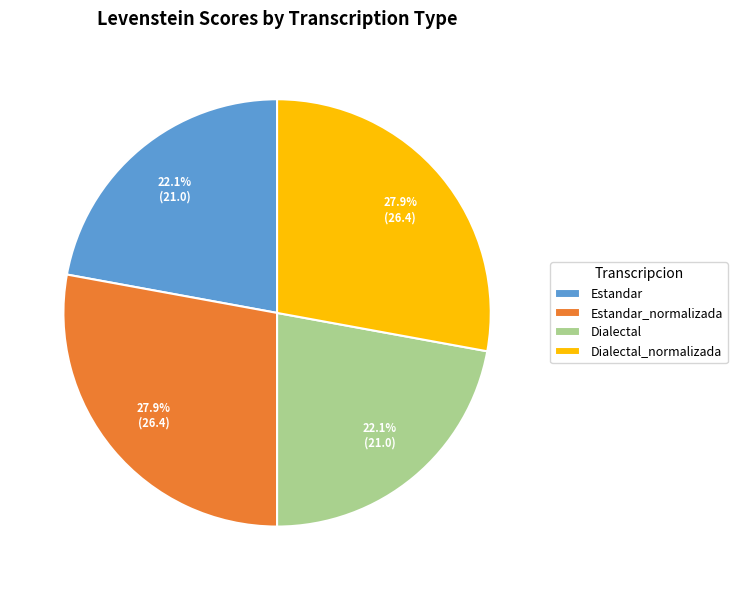

Count the number of slices in the pie.

4